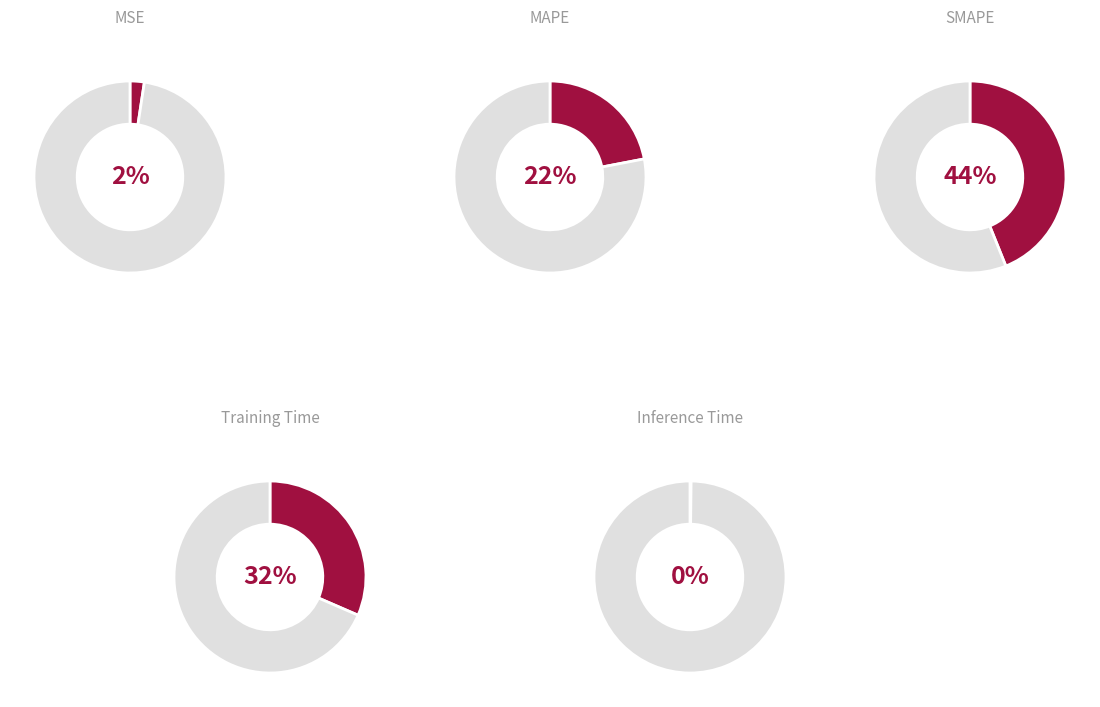

To the nearest percent, what portion does MAPE represent?

22%